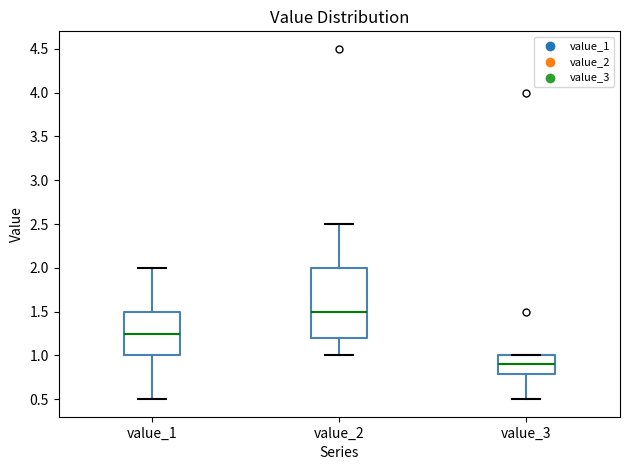

Which box has the lowest median line?

value_3